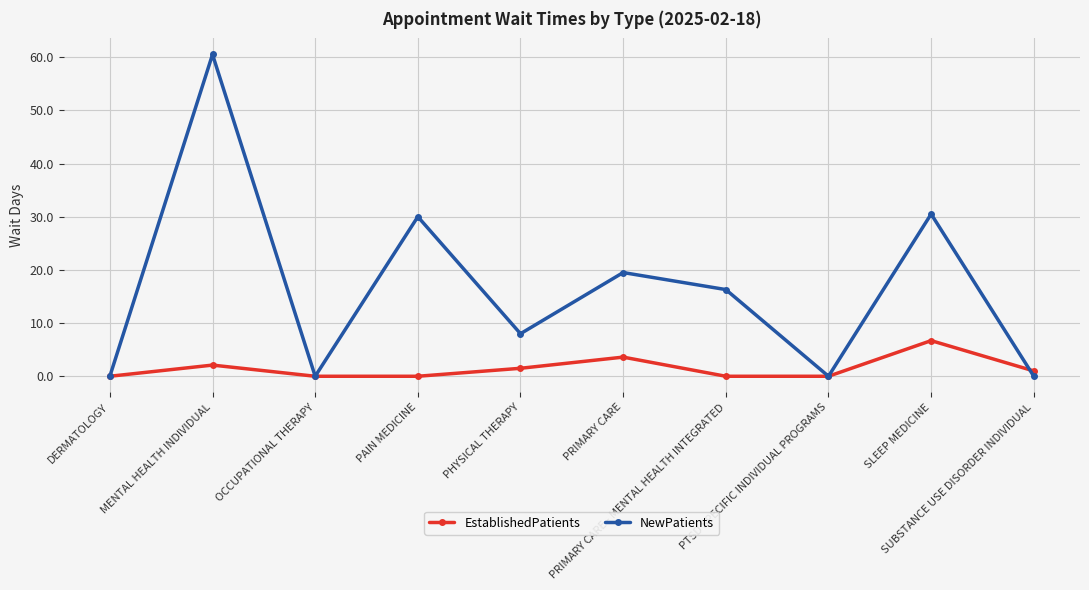

What position from the right is SUBSTANCE USE DISORDER INDIVIDUAL?

1